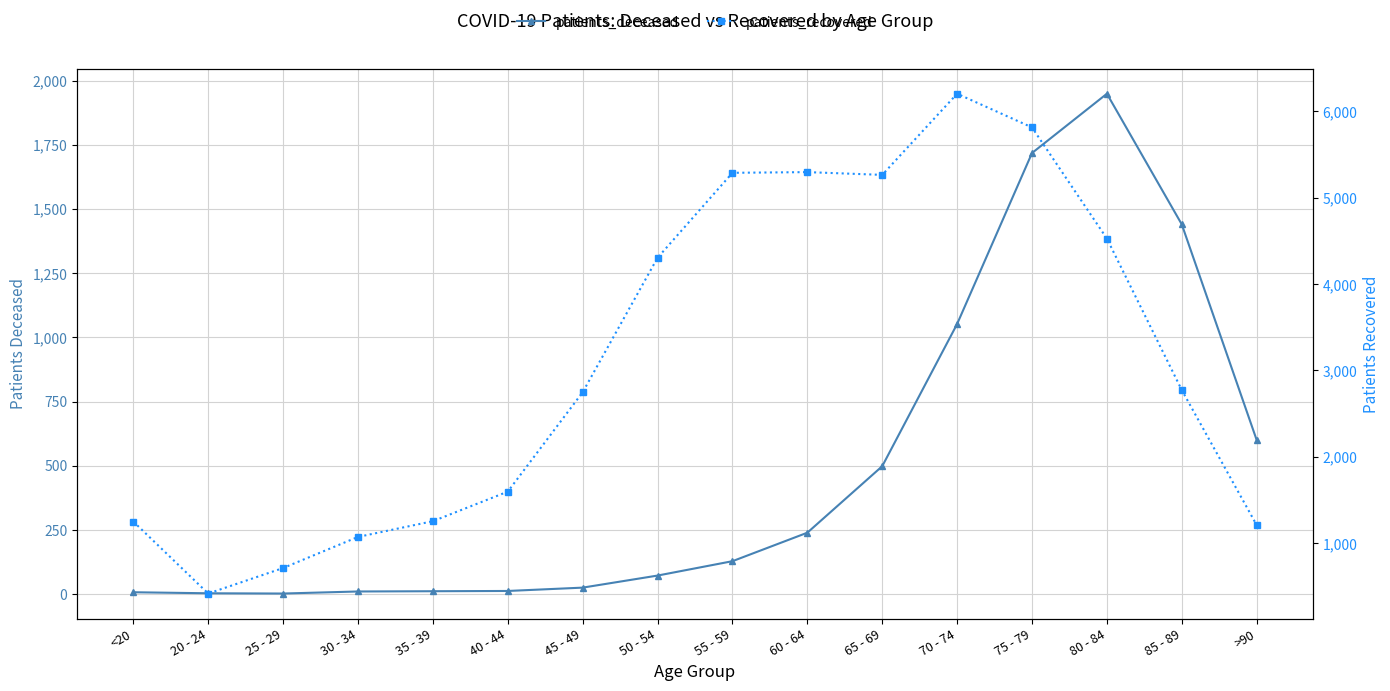

At how many categories does at least one series exceed 4608?

5